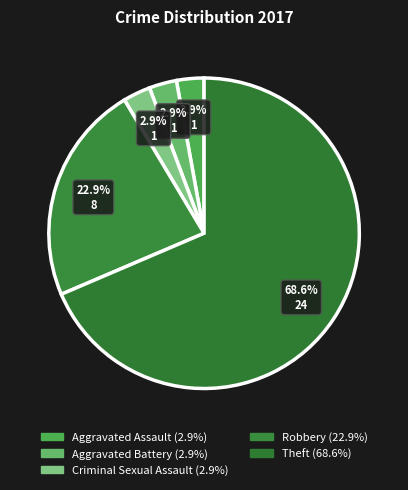

Which category accounts for the majority?

Theft